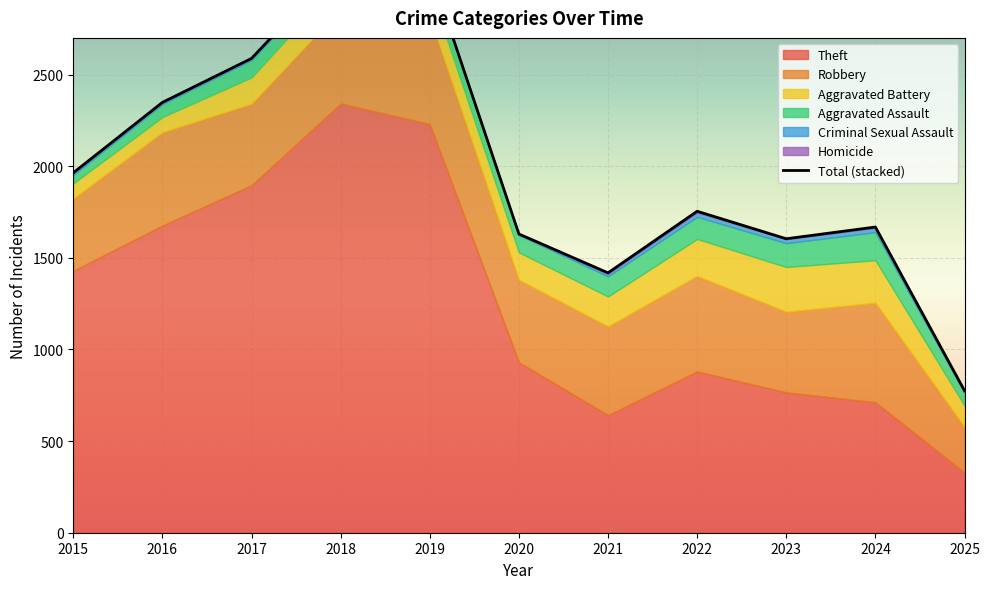

At how many categories does at least one series exceed 541?

10